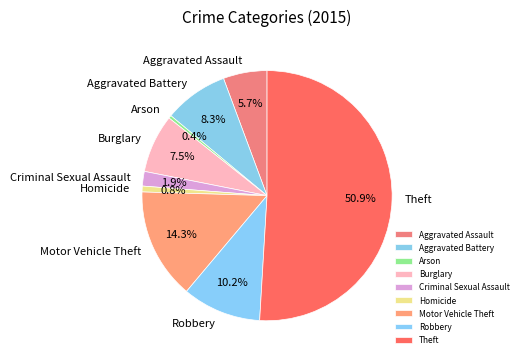

Which slice is the largest?

Theft